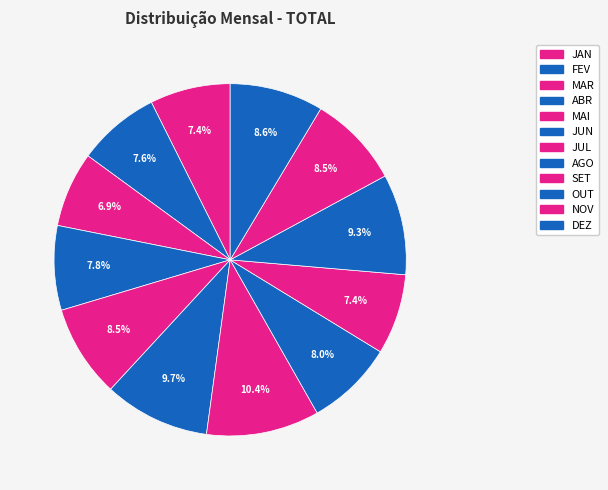

To the nearest percent, what is the difference between the NOV and ABR slice percentages?

1%